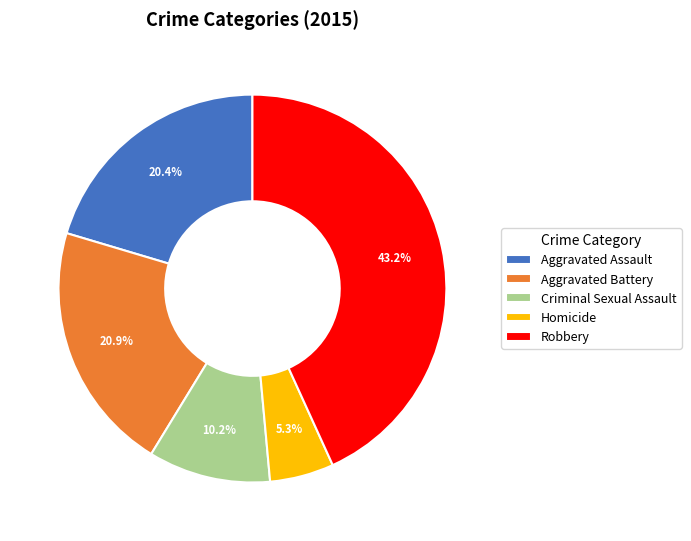

To the nearest percent, what is the combined percentage of Aggravated Battery and Aggravated Assault?

41%